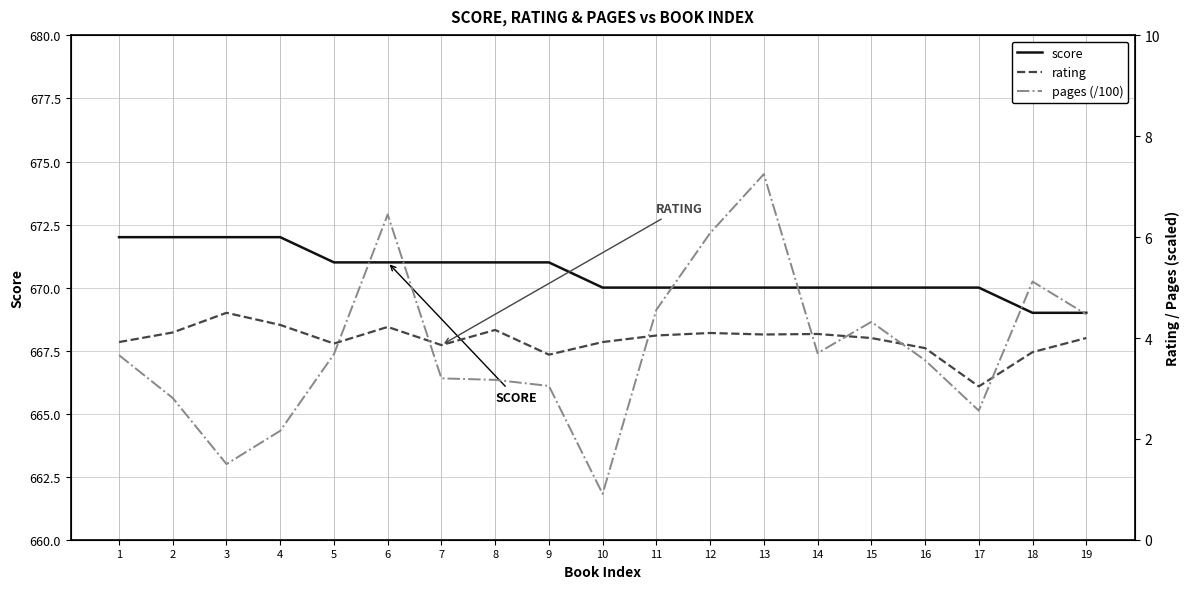

What is the spread (max minus min) of values at 17?

667.4